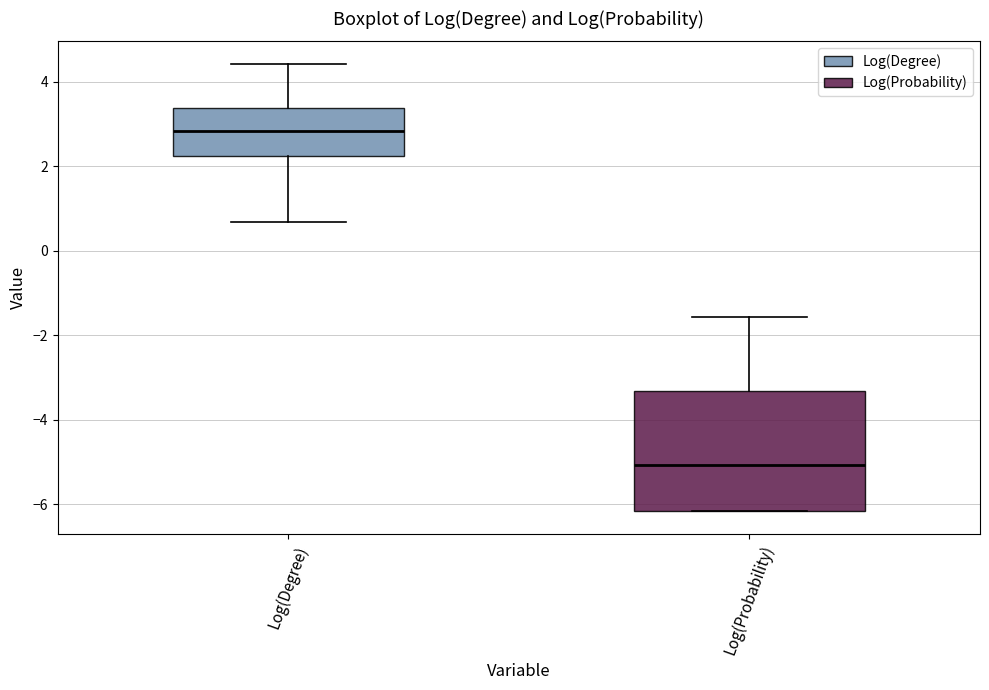

Comparing the boxes themselves (not the whiskers), which one is the tallest?

Log(Probability)